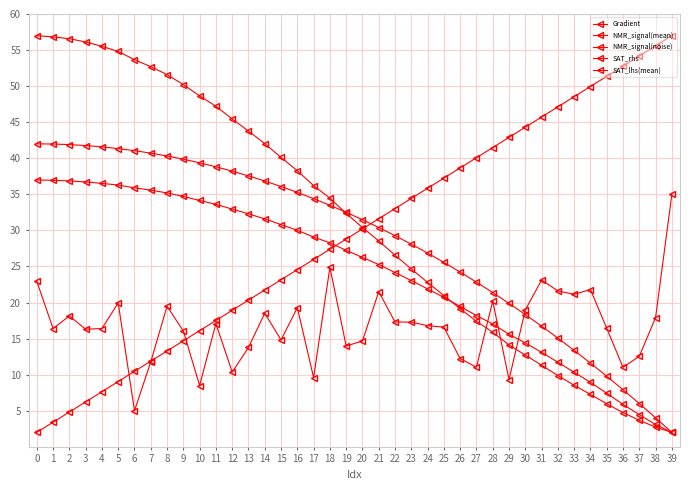

How many data points in Gradient are above 30?

20